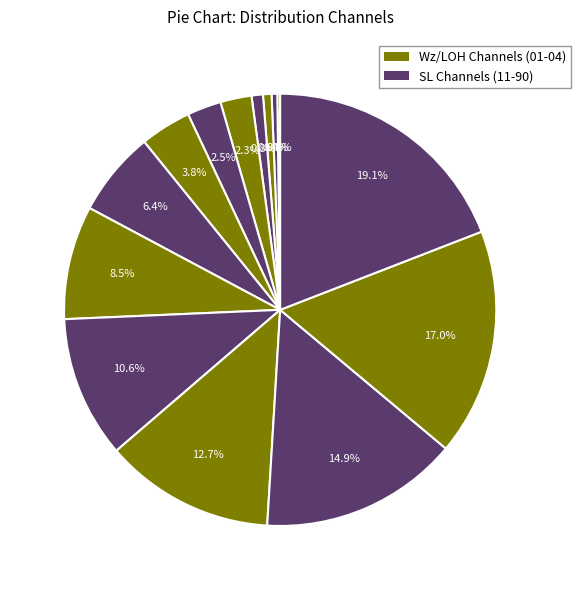

Rank the categories by value from highest to lowest.

90, 80, 70, 60, 50, 40, 30, 18, 12, 11, 04, 03, 02, 01